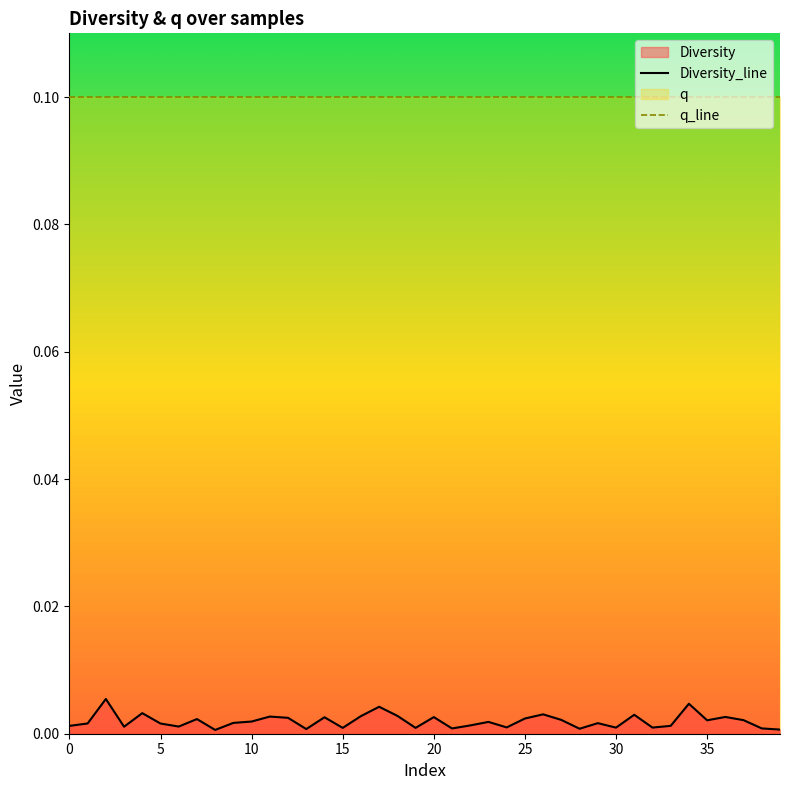

Is it true that q_line equals 0.1 at 34?

True